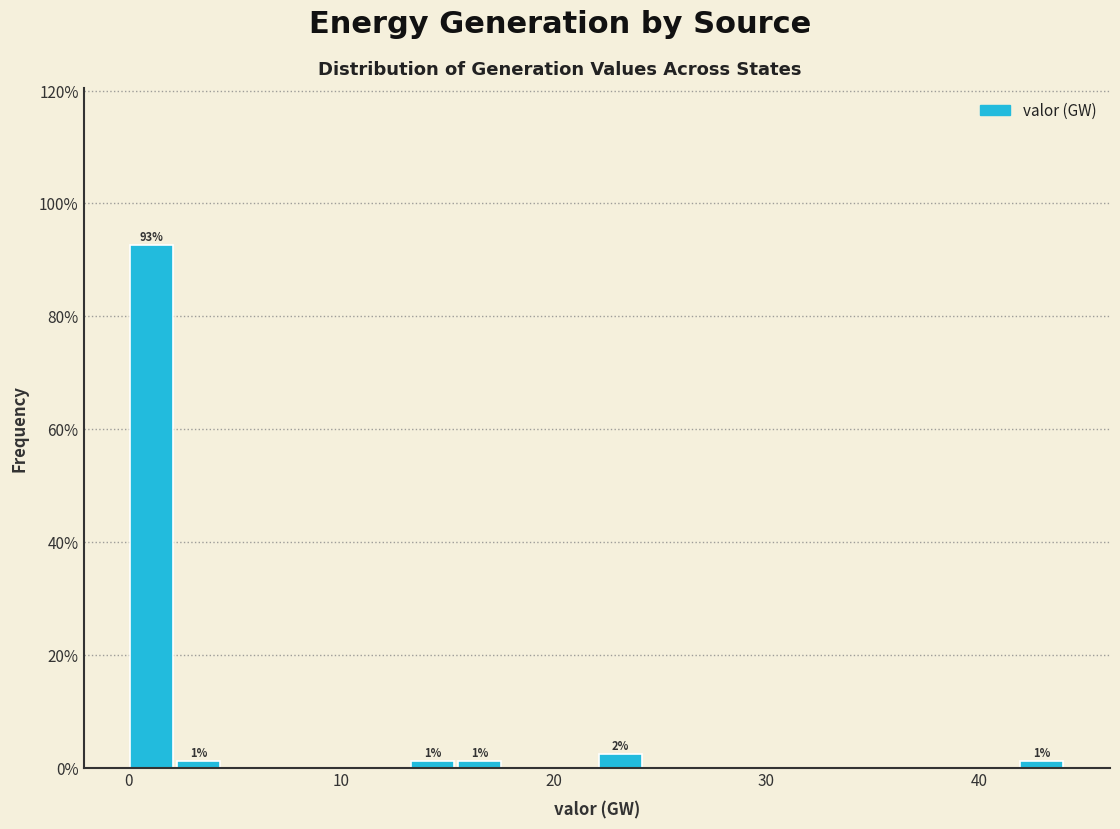

Read against the x-axis, roughly where is the centre of the tallest bar?

1